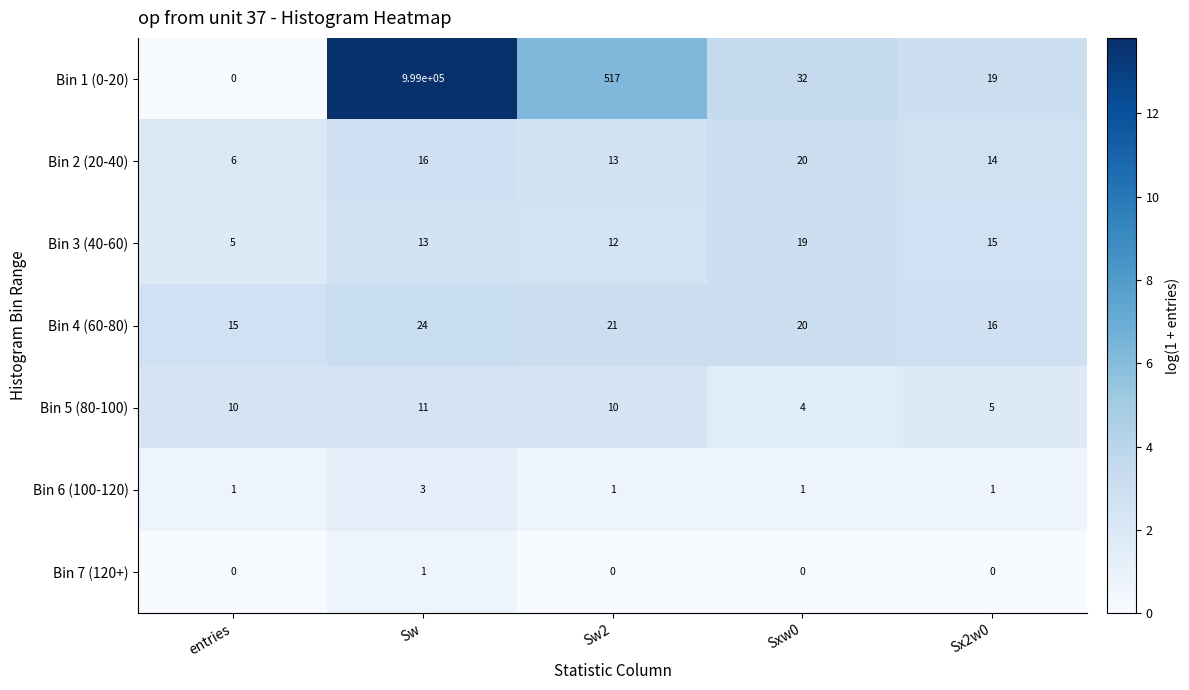

Count the Bin 5 (80-100) values in the range 5 to 10.

3